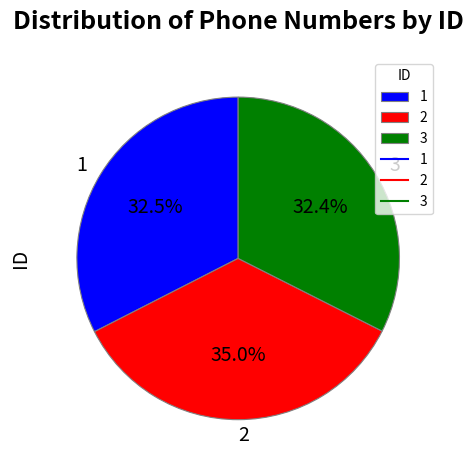

Is it true that 1 is 20% of the pie?

False